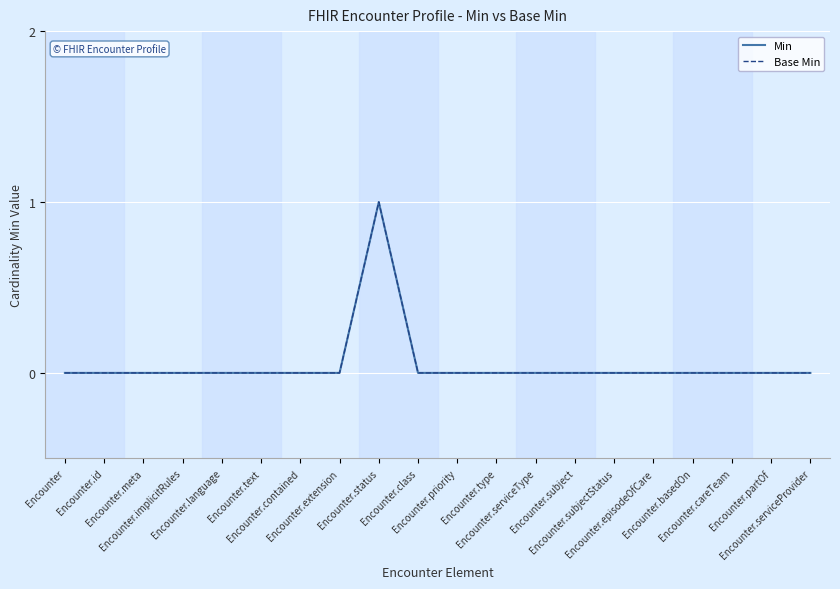

Reading right to left, transcribe all the data shown in this chart.

Min: 0	0	0	0	0	0	0	0	0	0	0	1	0	0	0	0	0	0	0	0
Base Min: 0	0	0	0	0	0	0	0	0	0	0	1	0	0	0	0	0	0	0	0